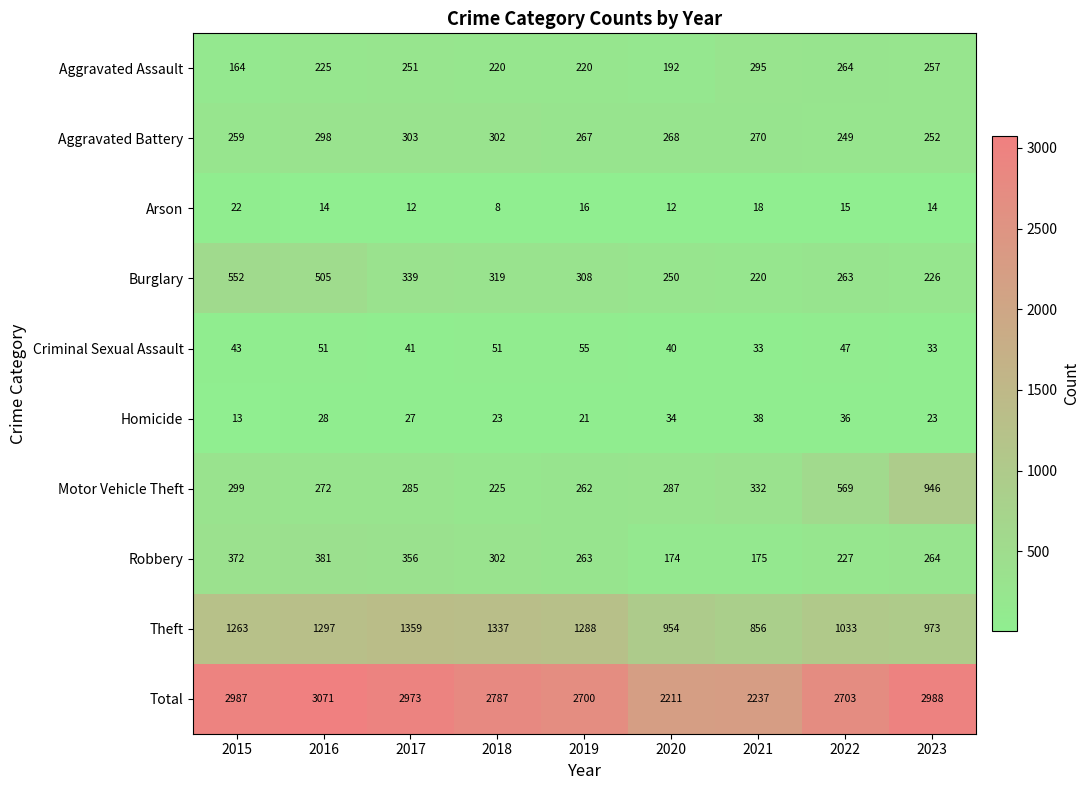

What is the sum of all Total values?

24657